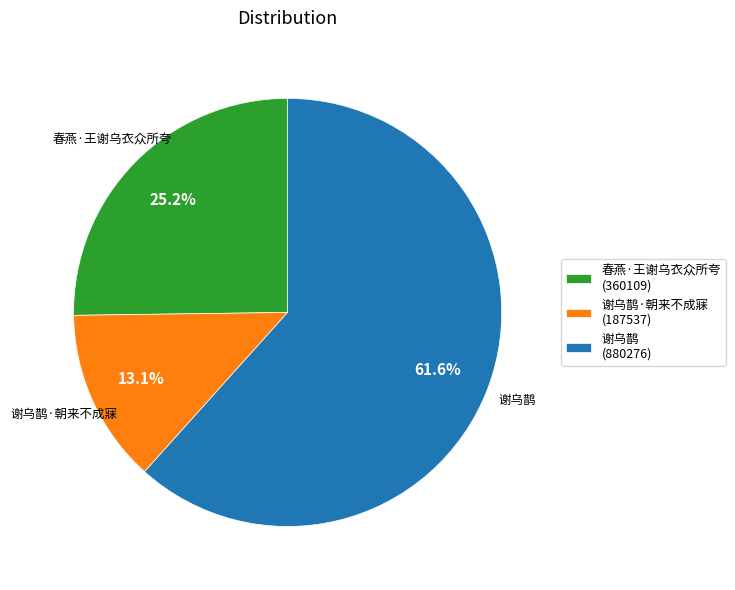

Which slice represents more than half of the pie?

谢乌鹊